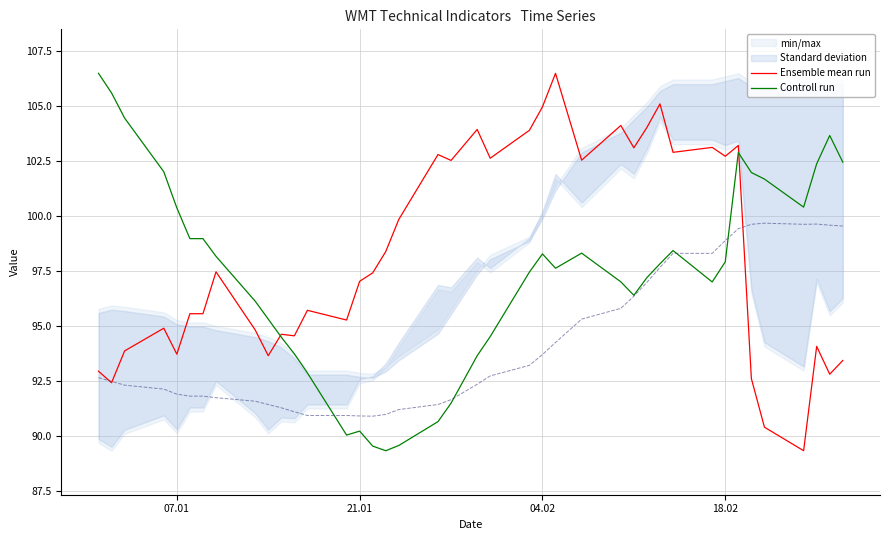

The Ensemble mean run series shows 105.0 at 04.02. True or false?

True